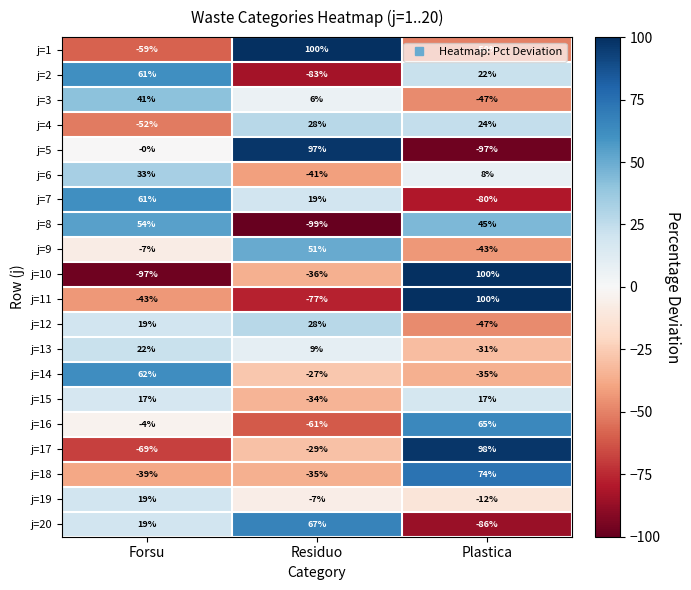

What is the sum of all j=11 values?

-20